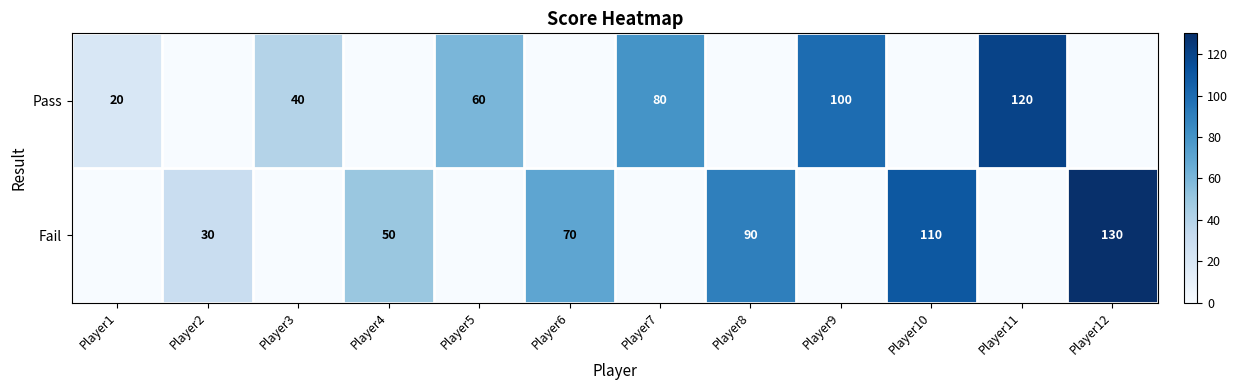

Is it true that Pass equals 38 at Player9?

False